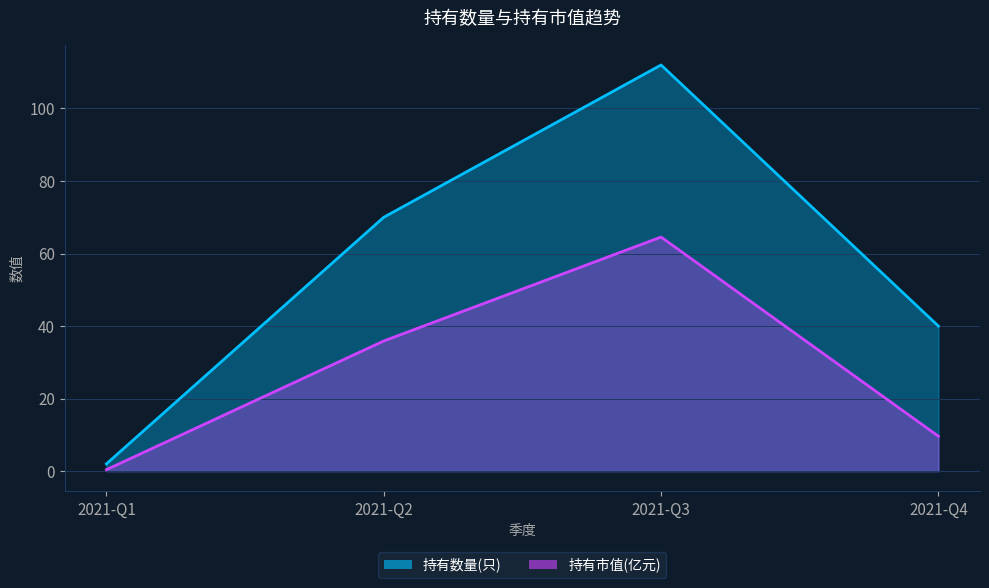

Reading left to right, transcribe all the data shown in this chart.

持有数量(只): 2021-Q1=2.0	2021-Q2=70.0	2021-Q3=112.0	2021-Q4=40.0
持有市值(亿元): 2021-Q1=0.4	2021-Q2=35.9	2021-Q3=64.5	2021-Q4=9.6